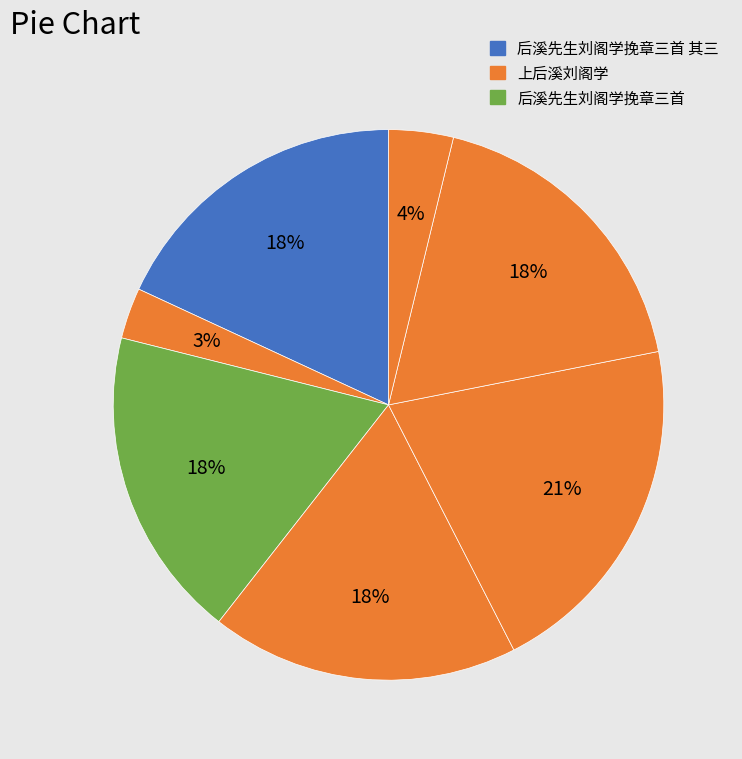

How many segments does this pie chart have?

7